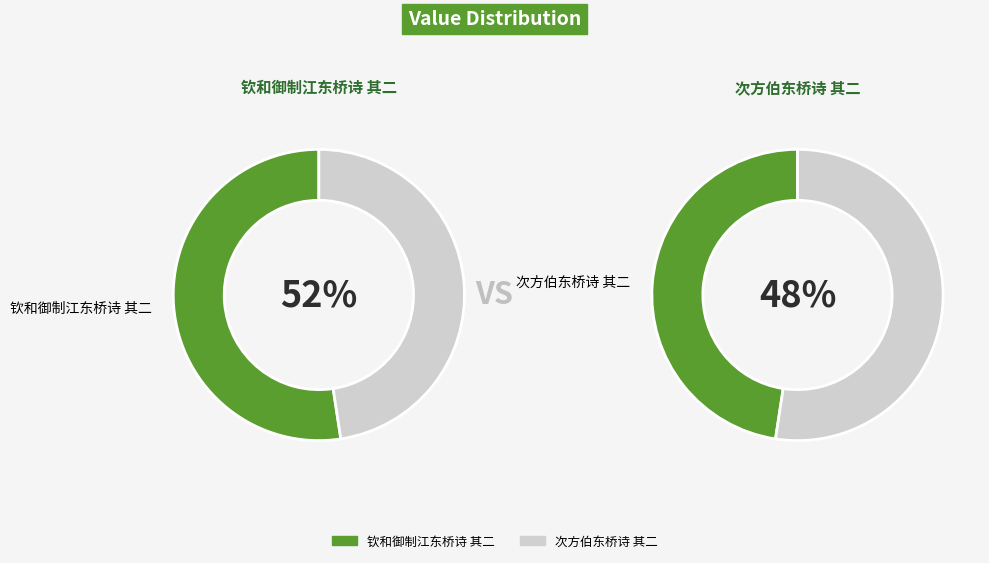

Approximately how many times larger is the value at 钦和御制江东桥诗 其二 compared to 次方伯东桥诗 其二?

1.1